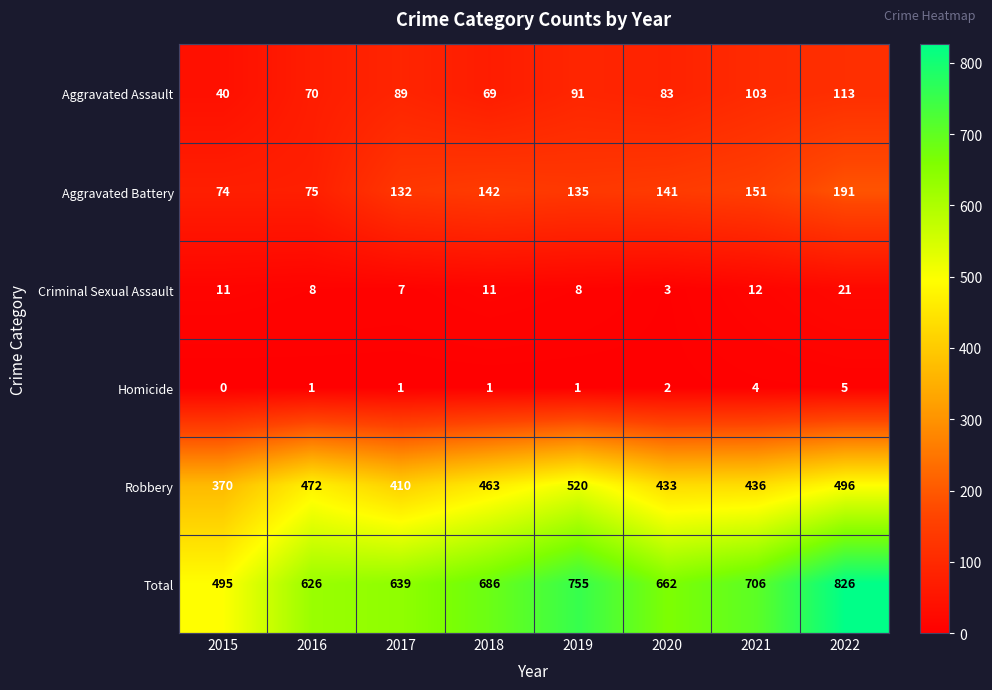

Rank the series at 2015 from highest to lowest value.

Total, Robbery, Aggravated Battery, Aggravated Assault, Criminal Sexual Assault, Homicide